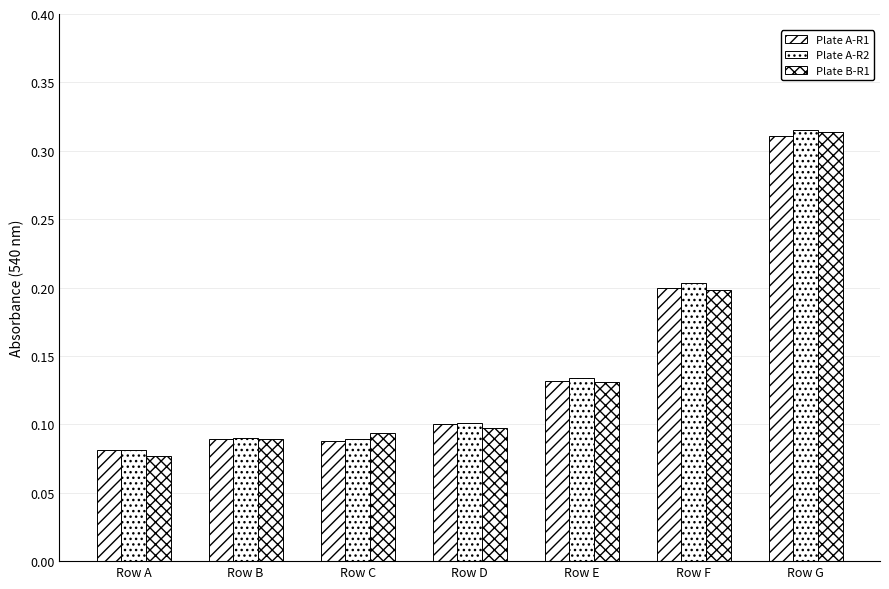

Reading left to right, list all the values displayed in this chart.

Plate A-R1: 0.1	0.1	0.1	0.1	0.1	0.2	0.3
Plate A-R2: 0.1	0.1	0.1	0.1	0.1	0.2	0.3
Plate B-R1: 0.1	0.1	0.1	0.1	0.1	0.2	0.3